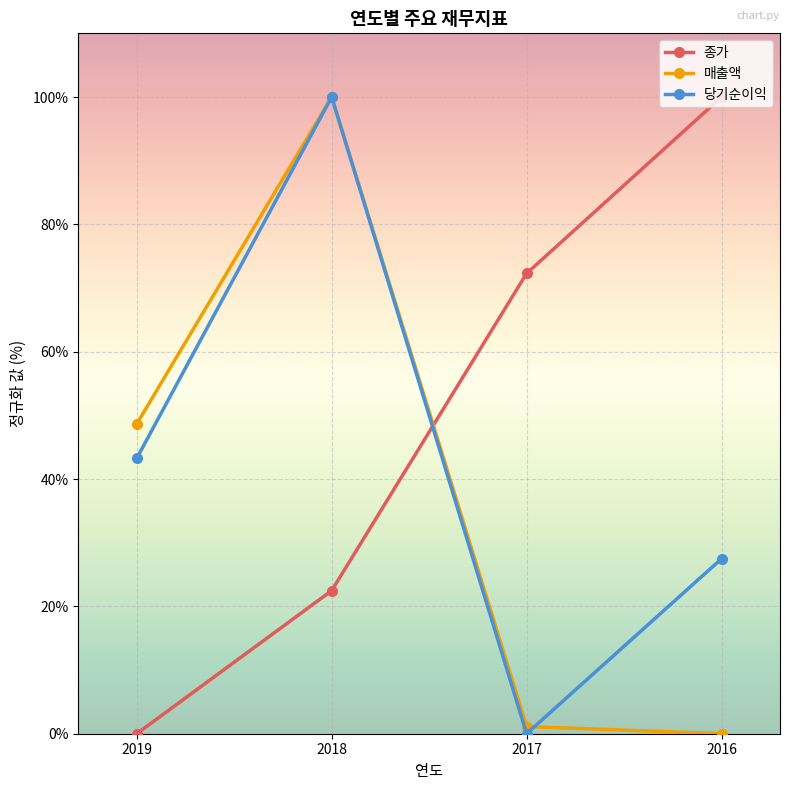

Reading left to right, what are all the values shown in this chart?

종가: 2019=0.0	2018=22.5	2017=72.3	2016=100.0
매출액: 2019=48.6	2018=100.0	2017=1.1	2016=0.0
당기순이익: 2019=43.2	2018=100.0	2017=0.0	2016=27.5